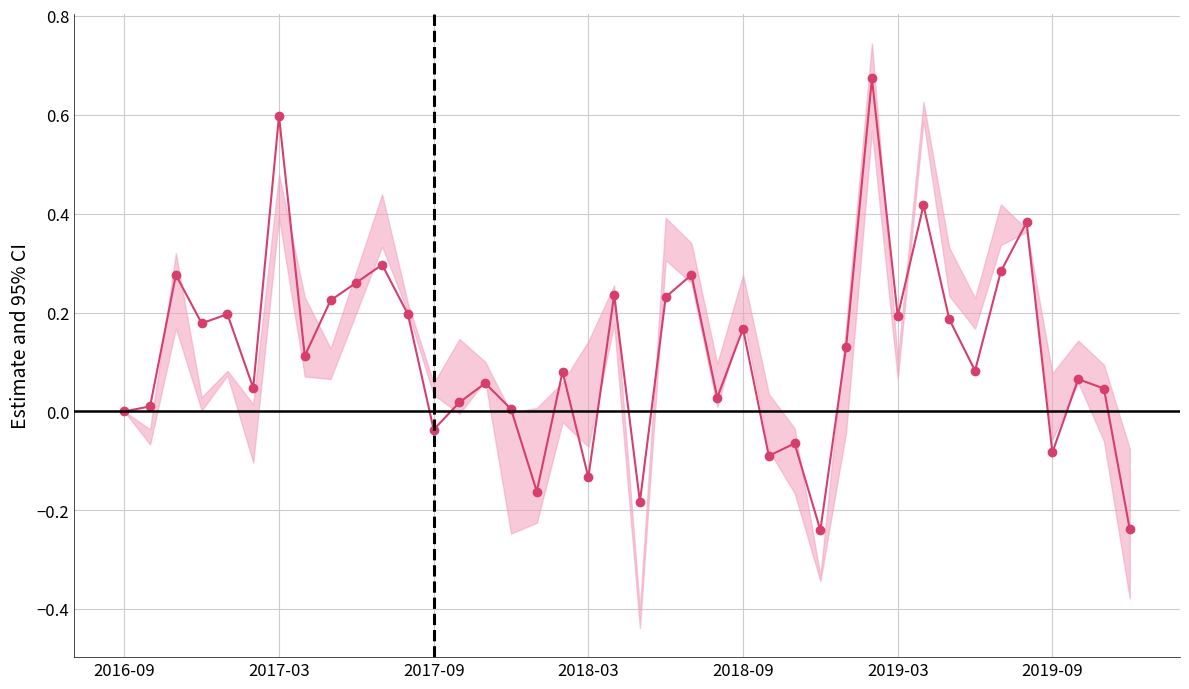

What is the difference between the second highest and minimum values?

0.8